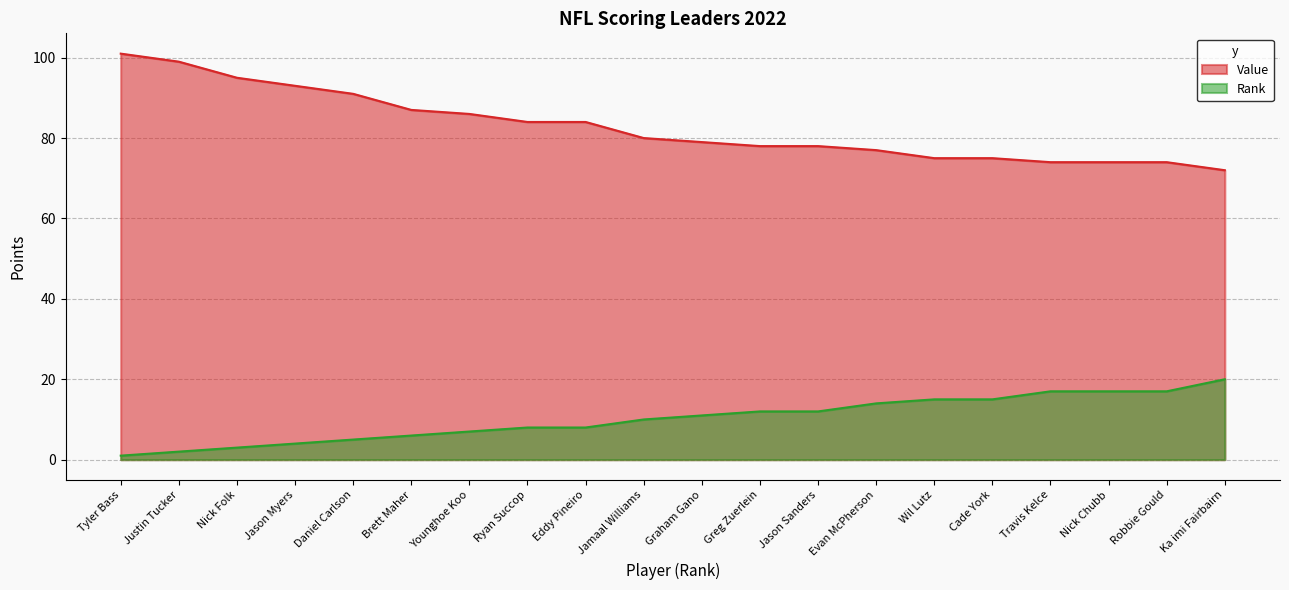

How many series are shown in this chart?

2